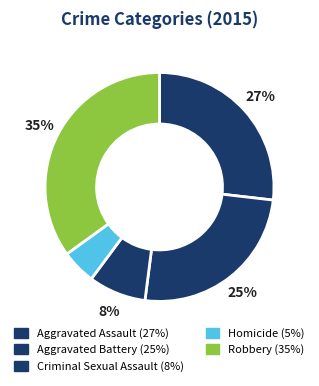

To the nearest percent, what is the combined percentage of Aggravated Battery and Robbery?

60%